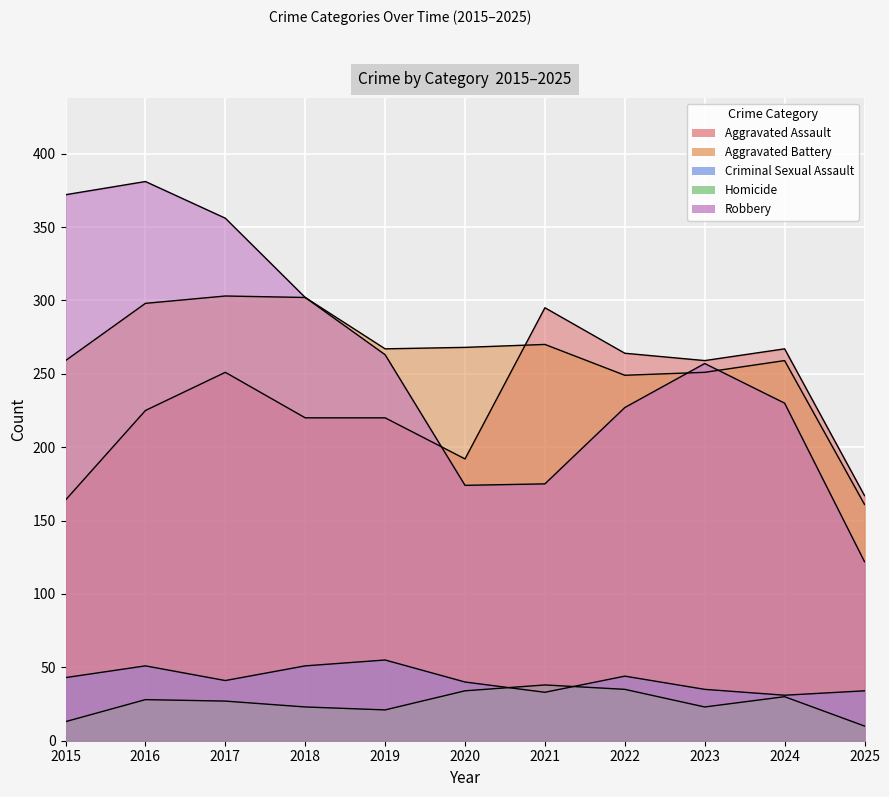

The Robbery series shows 550 at 2016. True or false?

False